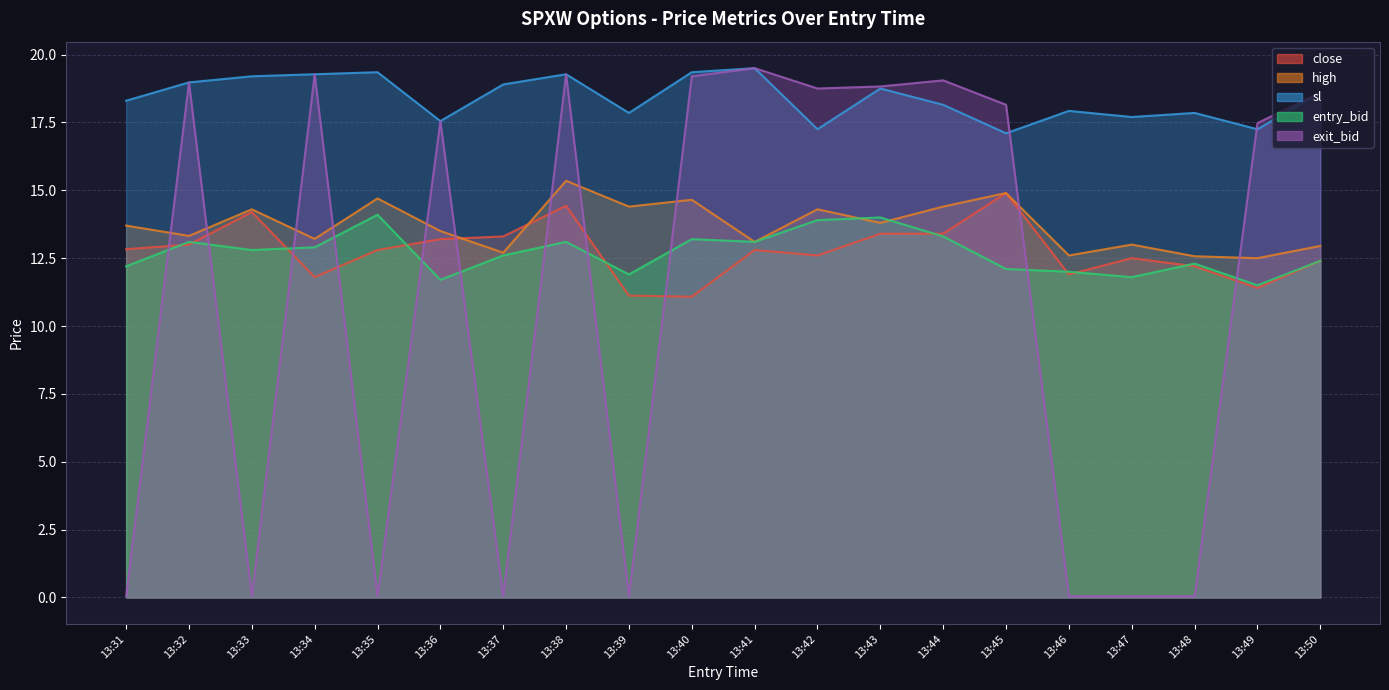

True or false: exit_bid and sl intersect in this chart.

True